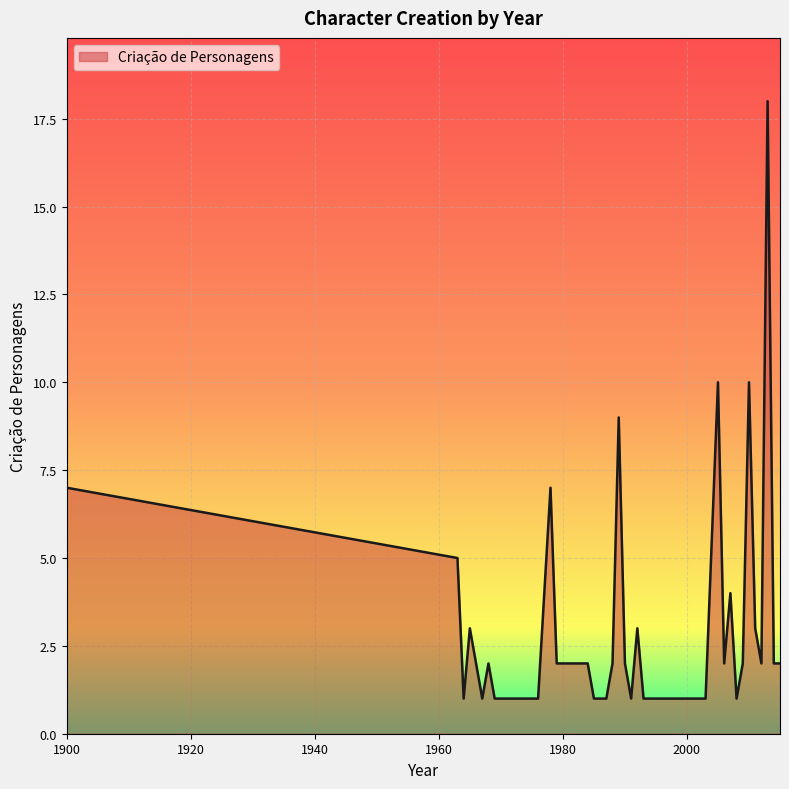

What is the maximum value shown in the chart?

18